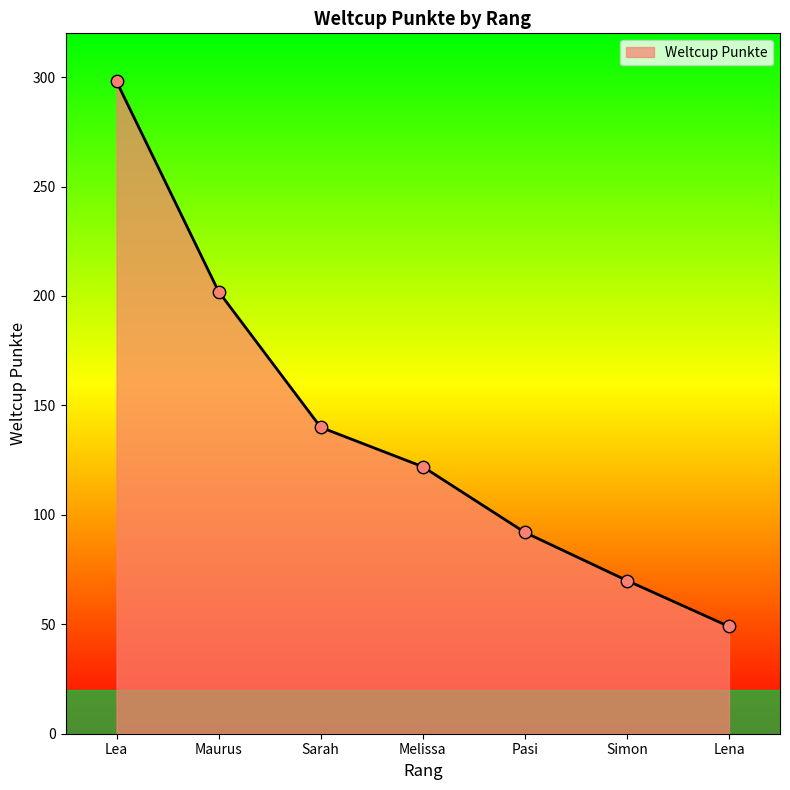

What is the ratio of the value at Maurus to the value at Lena?

4.1